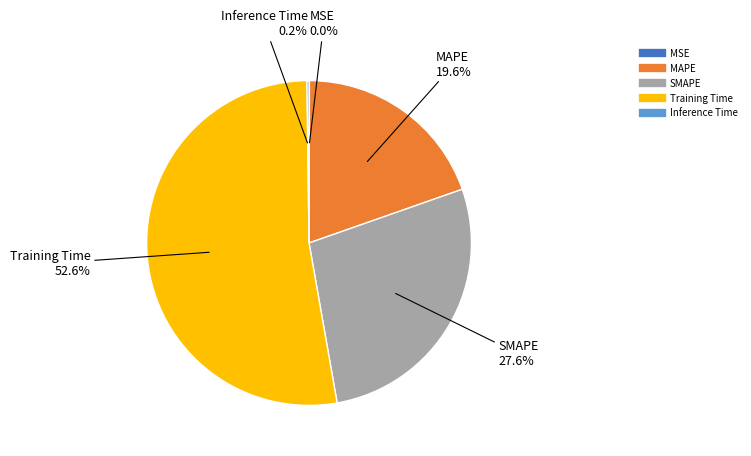

Does any single category account for the majority?

Yes